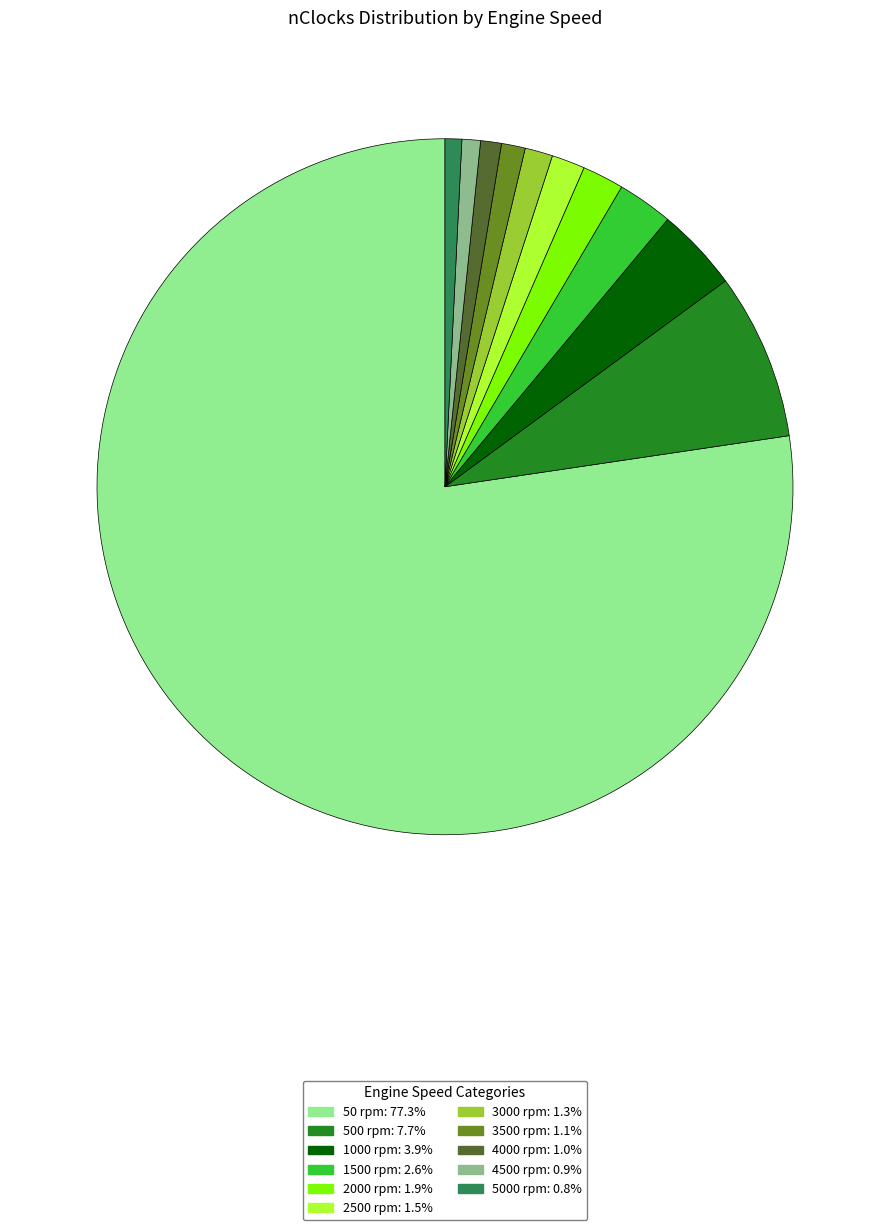

Is there any slice that represents more than half of the pie?

Yes